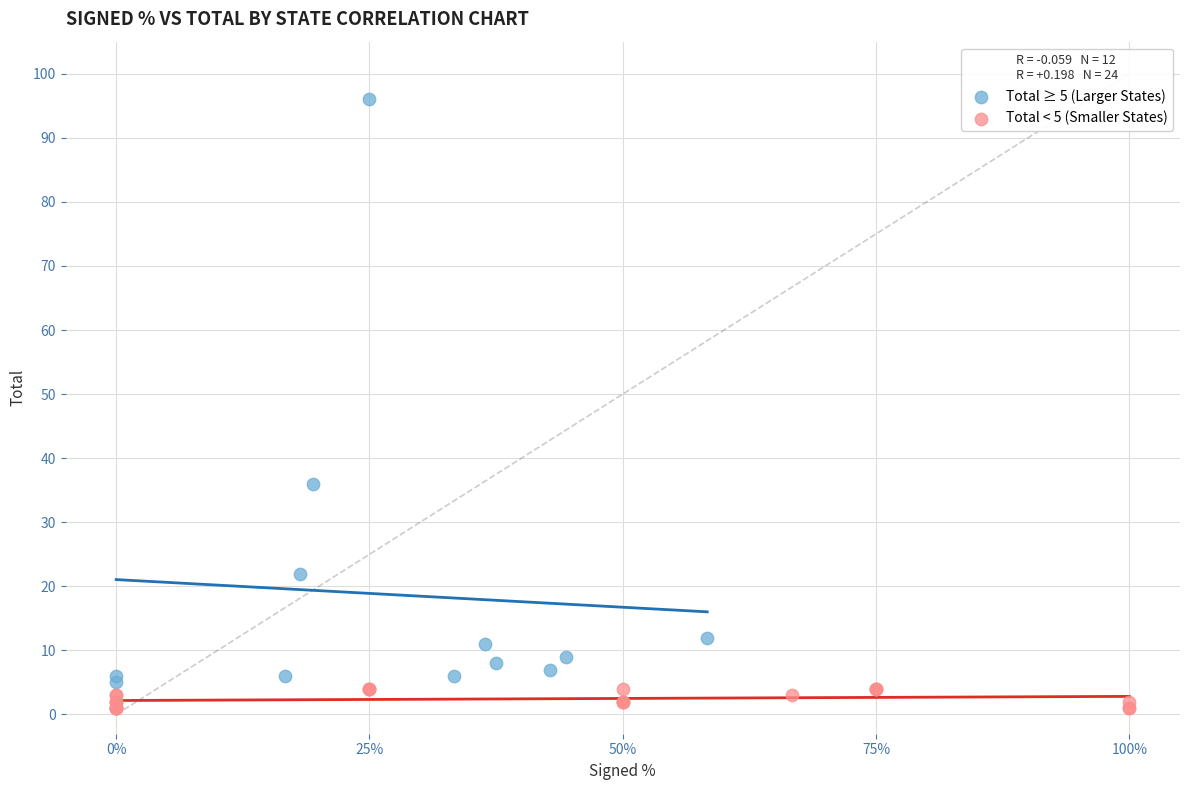

What are all the series names shown in the legend?

Total ≥ 5 (Larger States), Total < 5 (Smaller States)